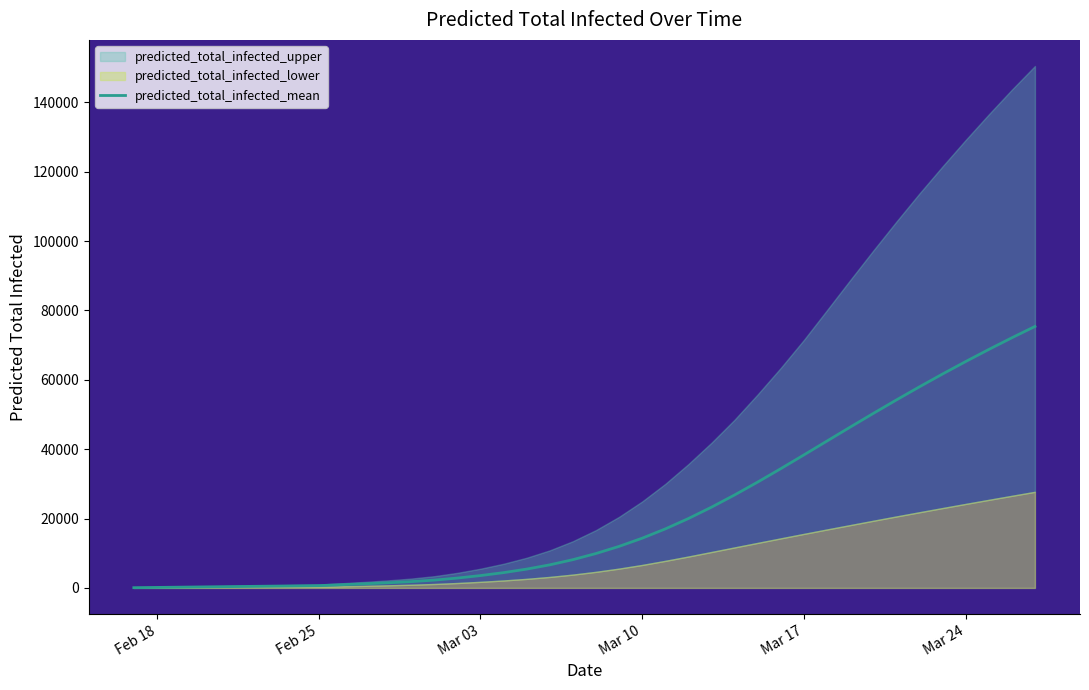

What is the average value?

21579